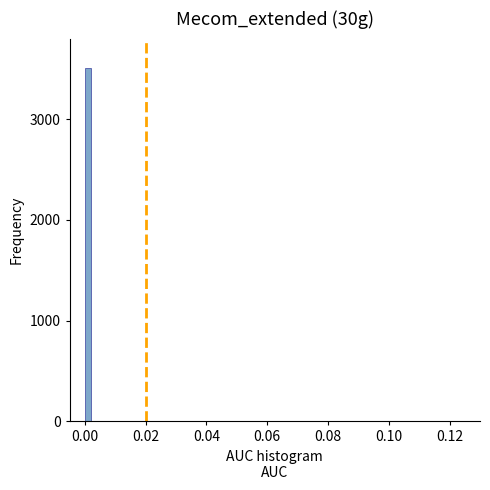

Read against the x-axis, roughly where is the centre of the tallest bar?

0.002